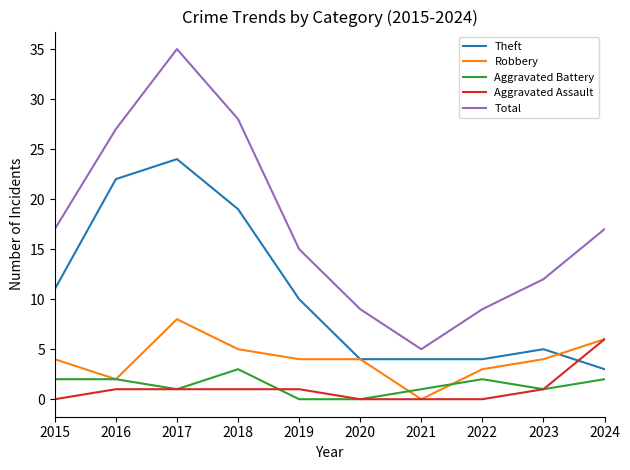

Is this an area chart (filled region under the line)?

No